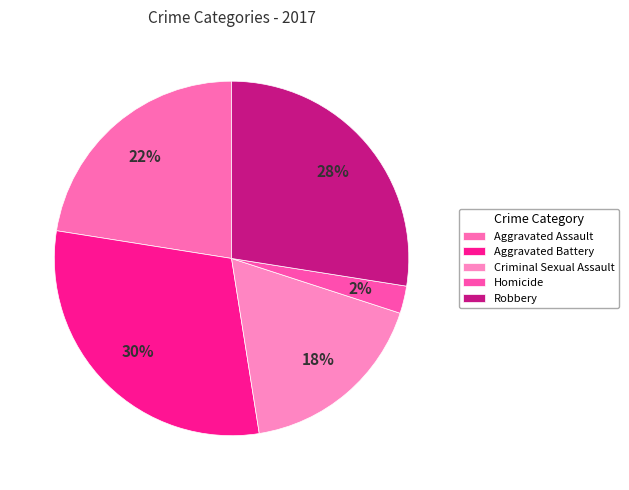

How many slices are in this pie chart?

5